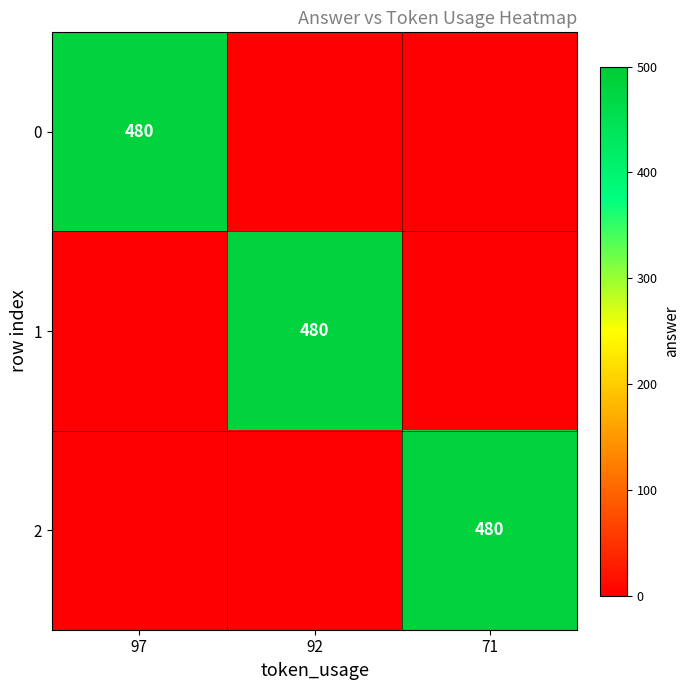

Is the value of 2 at 92 greater than the value of 1 at 92?

No